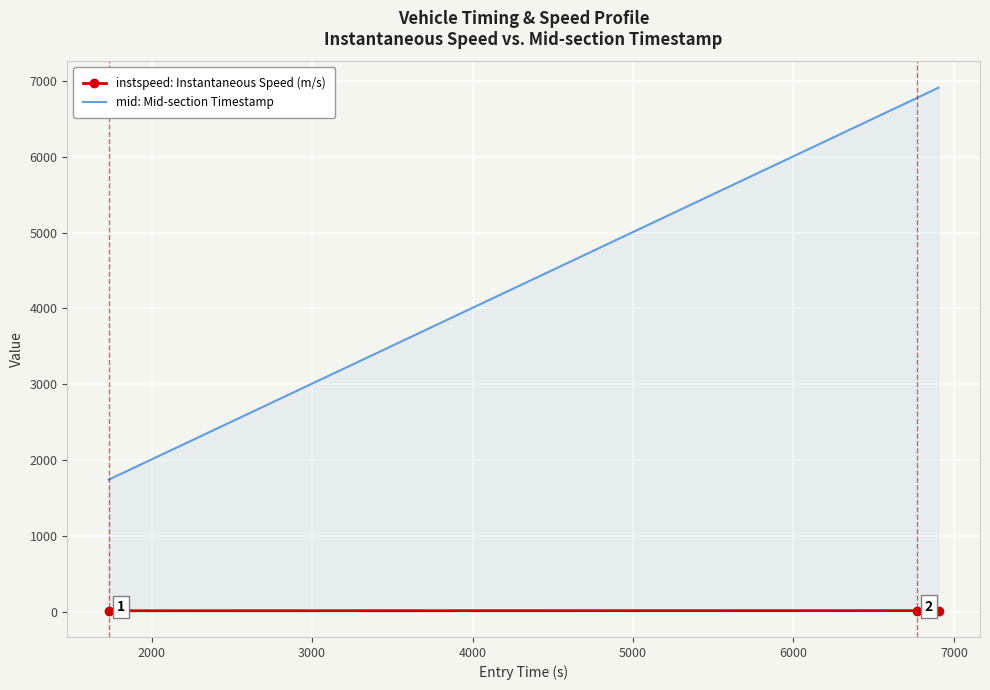

What is the average value of the instspeed: Instantaneous Speed (m/s) series?

12.5